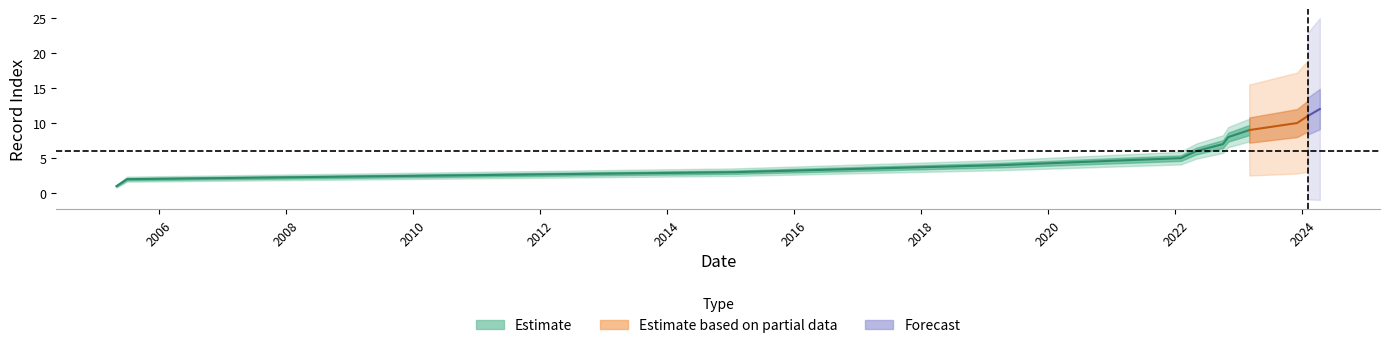

Where is the data nearest to the value 6?

5